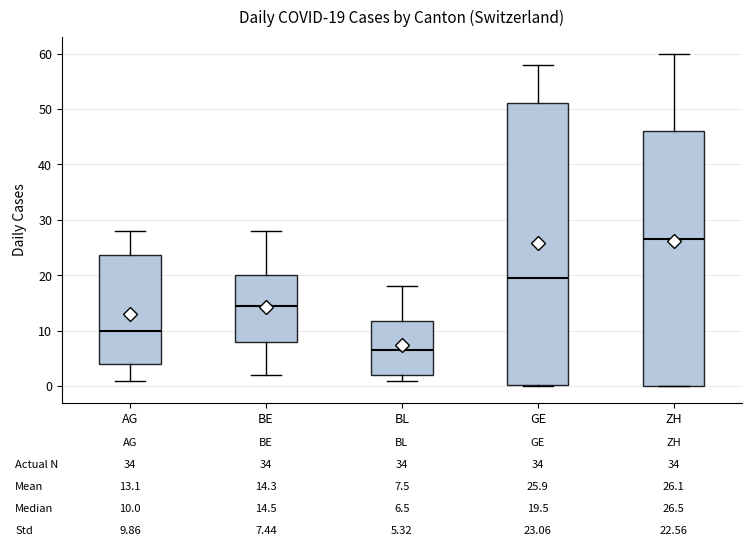

Which box has the lowest median line?

BL